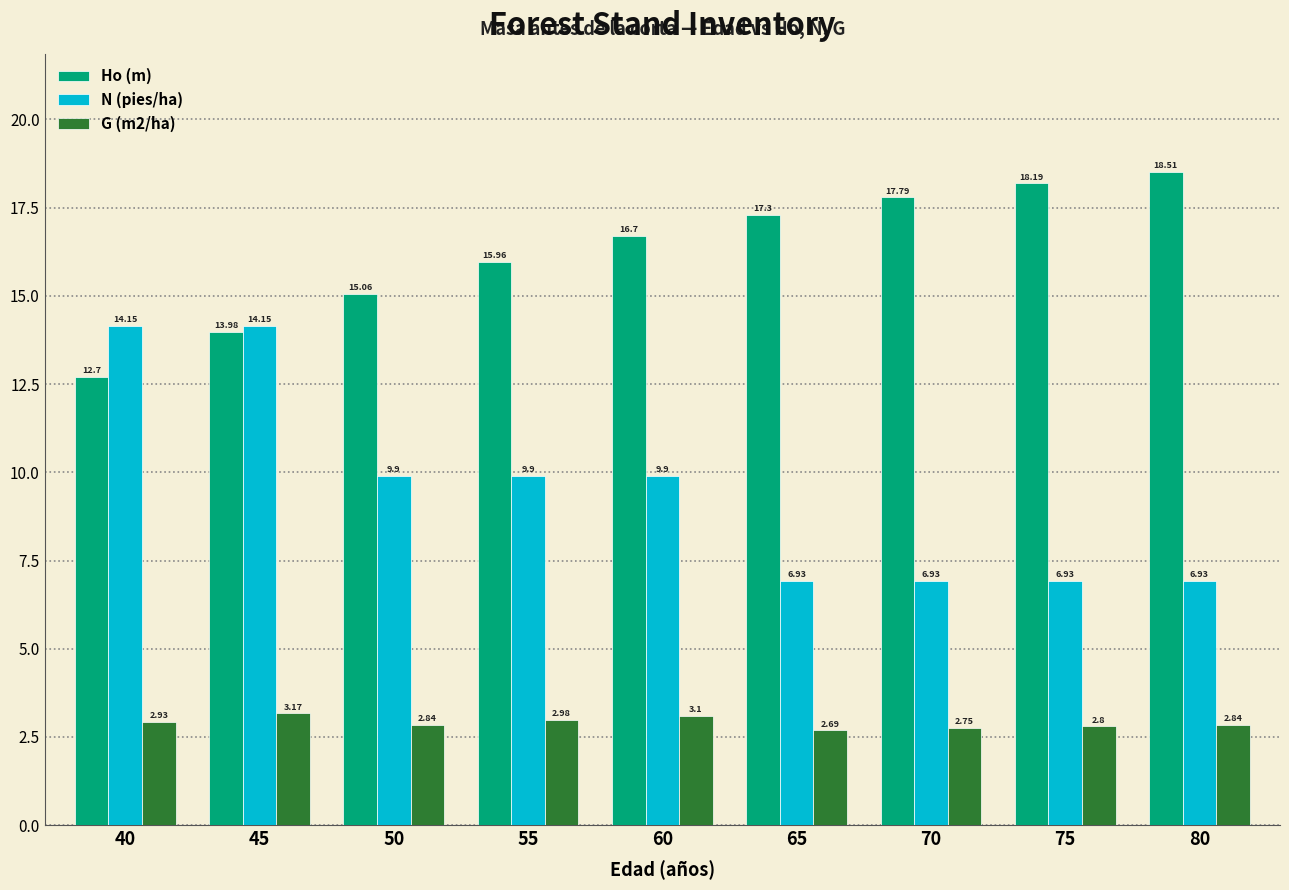

Which category has the lowest value in the Ho (m) series?

40